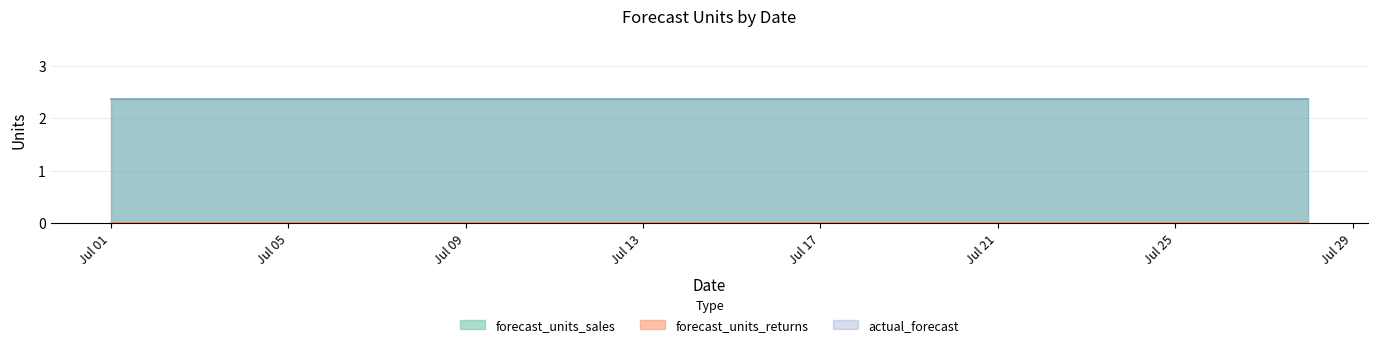

Is the value of forecast_units_sales at 2024-07-10 greater than the value of actual_forecast at 2024-07-09?

No